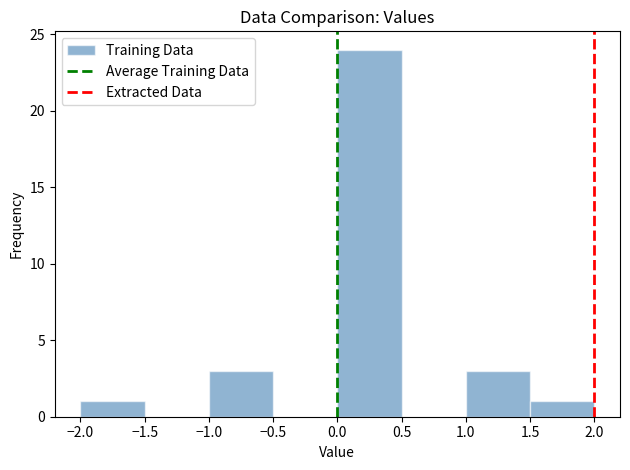

What is the height of the bar covering 1.5 to 2.0 on the x-axis? The values are not printed on the chart, so give them approximately, as read against the axis.

1